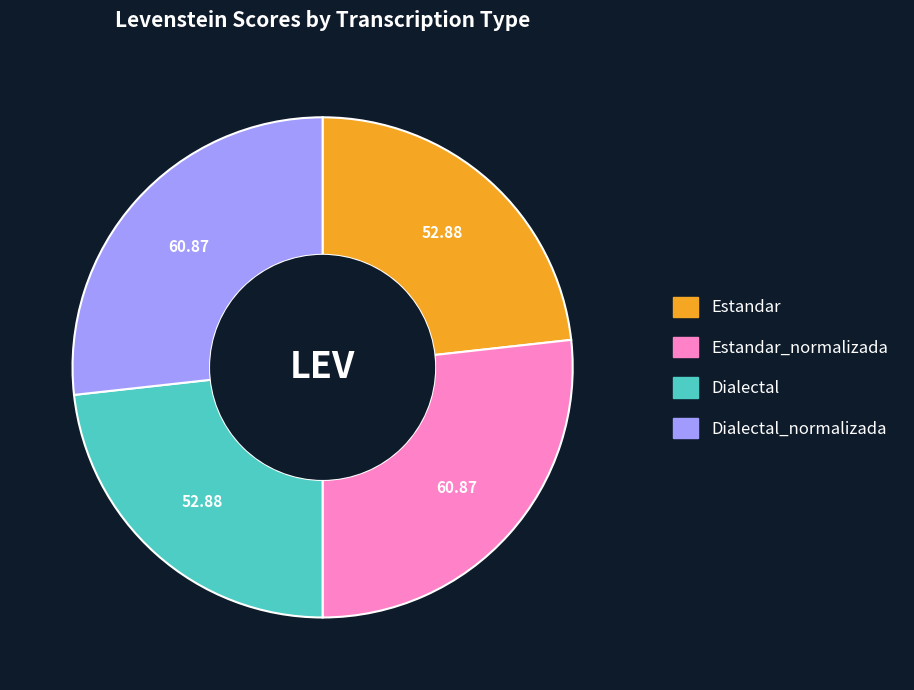

Is there a majority slice in this chart?

No